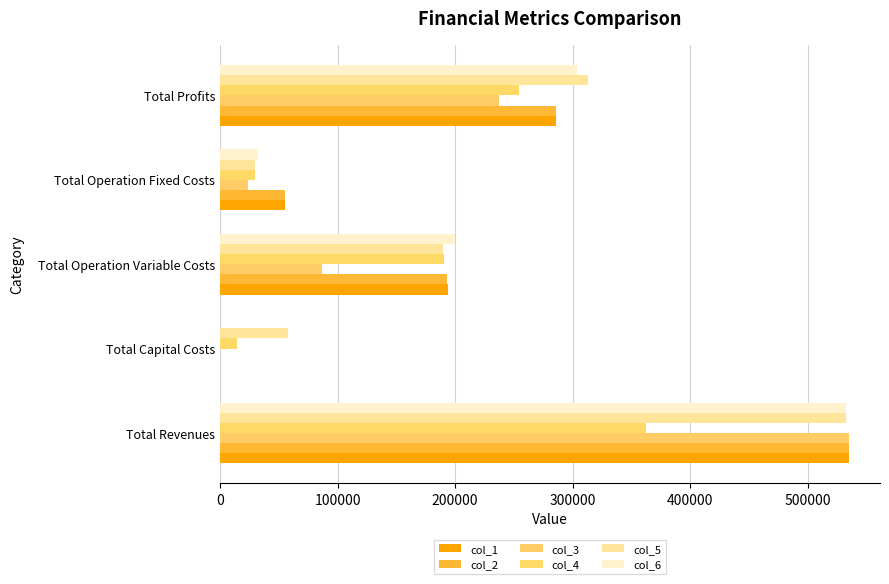

How many distinct data groups are displayed?

6